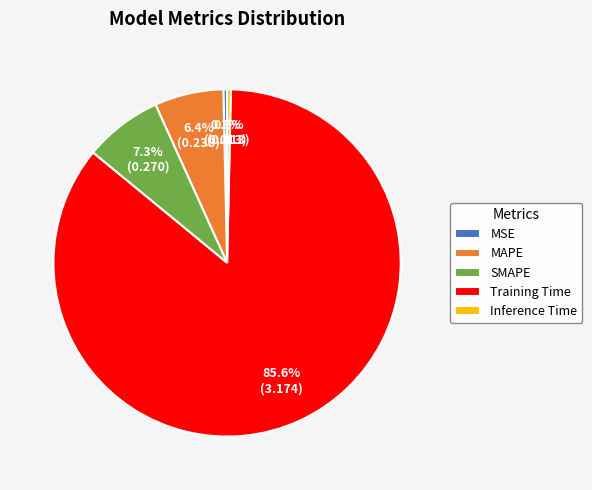

To the nearest percent, what is the difference between the SMAPE and MAPE slice percentages?

1%